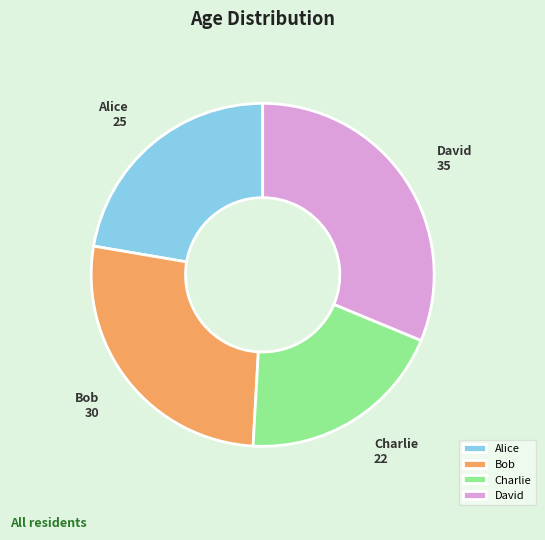

Which slice is the smallest?

Charlie